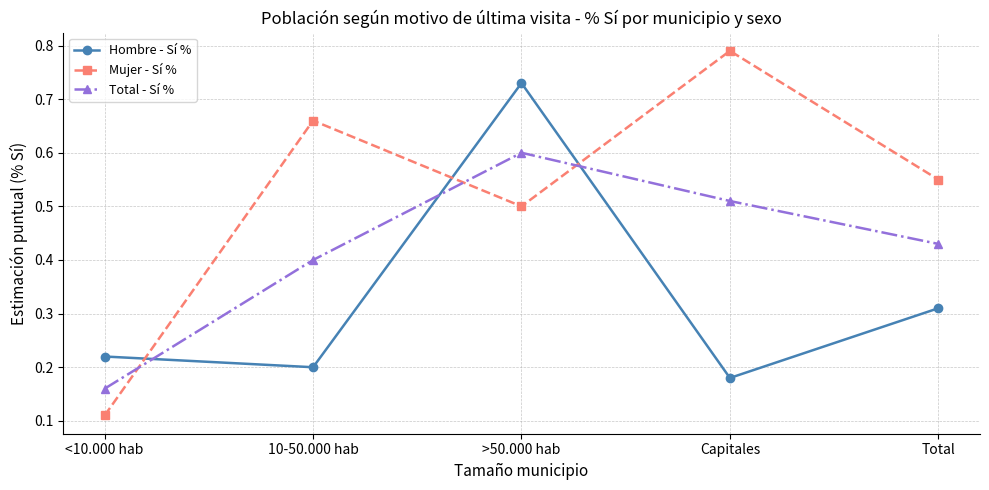

Where do Total - Sí % and Hombre - Sí % first cross each other?

<10.000 hab and 10-50.000 hab